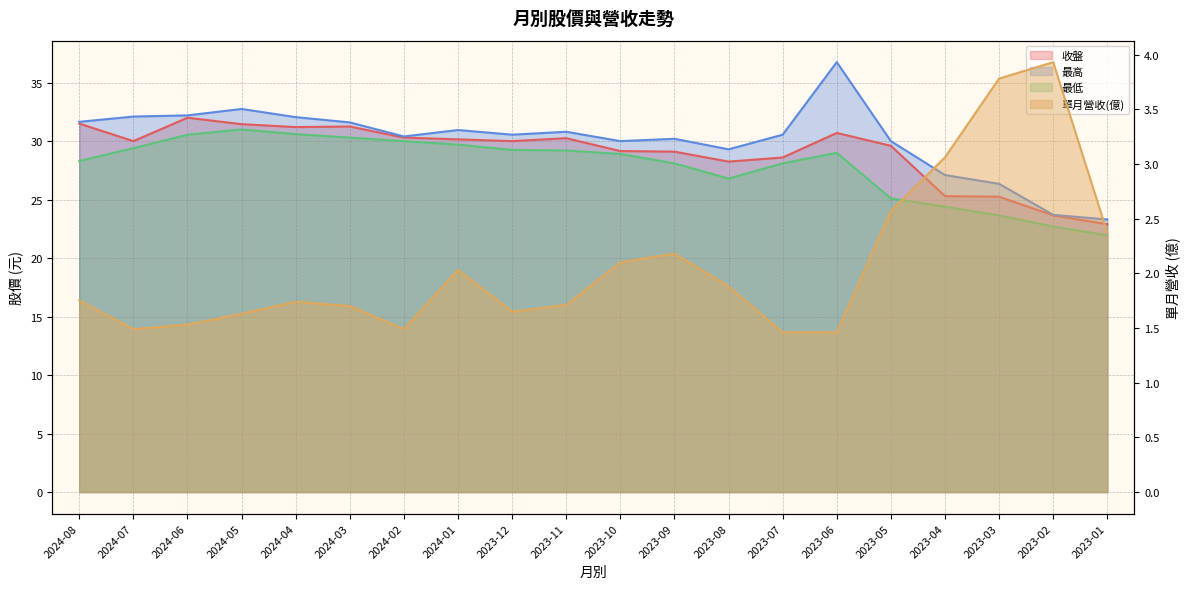

How many values in the 最高_line series exceed 30?

13